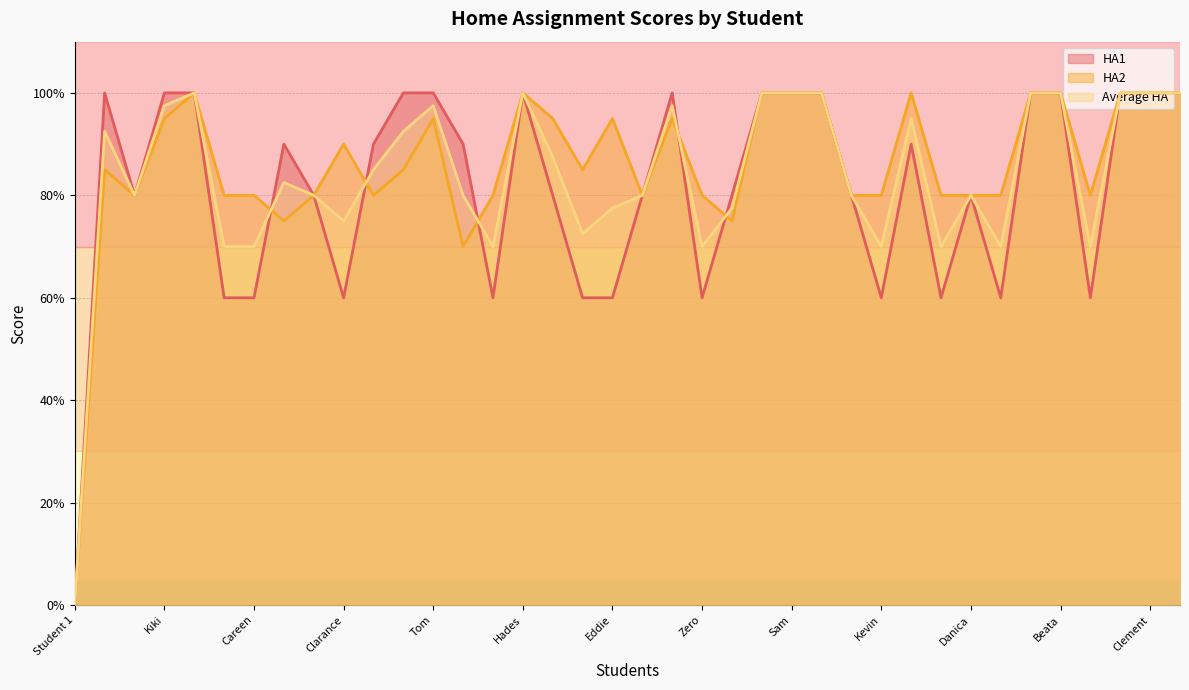

Which series has the largest range (max minus min)?

HA1